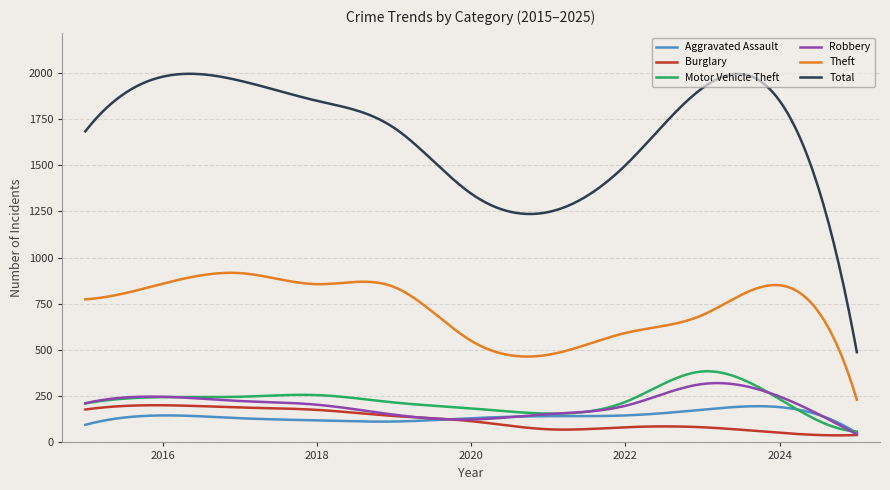

True or false: Aggravated Assault and Total cross at least once.

False